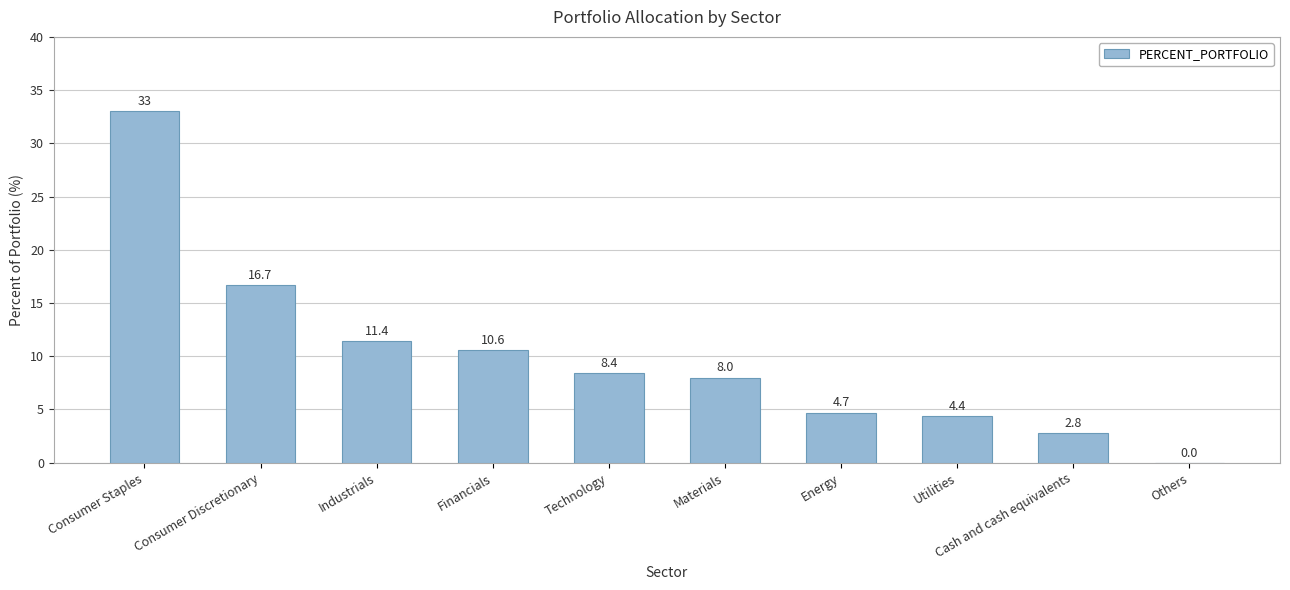

Count the number of categories in the chart.

10